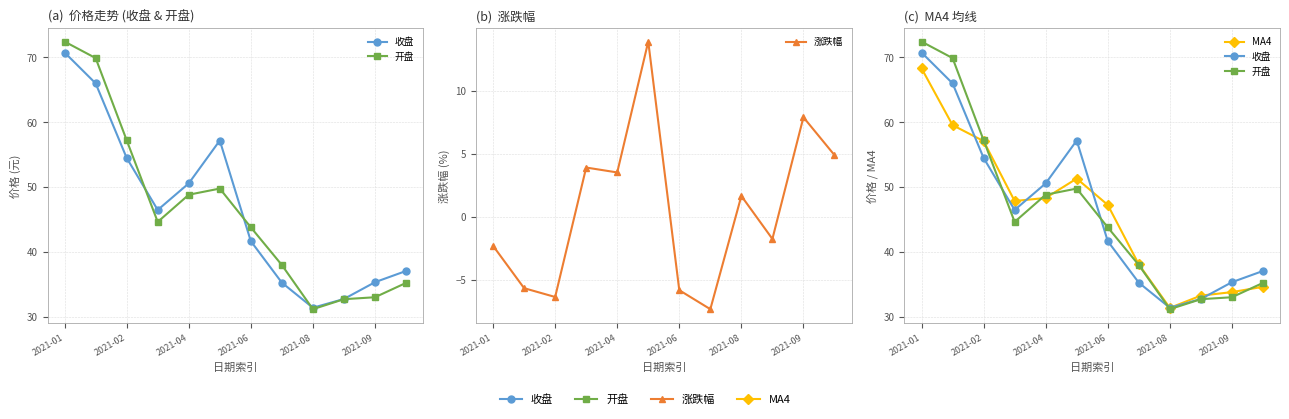

Reading left to right, extract all data points from this chart.

收盘: 70.7	66.0	54.5	46.5	50.6	57.2	41.6	35.2	31.4	32.7	35.3	37.0
开盘: 72.4	69.9	57.2	44.6	48.8	49.8	43.8	38.0	31.2	32.7	33.0	35.2
涨跌幅: -2.3	-5.7	-6.4	3.9	3.5	13.9	-5.8	-7.4	1.6	-1.8	7.9	4.9
MA4: 68.3	59.5	57.1	47.8	48.3	51.3	47.2	38.1	31.4	33.2	33.8	34.6